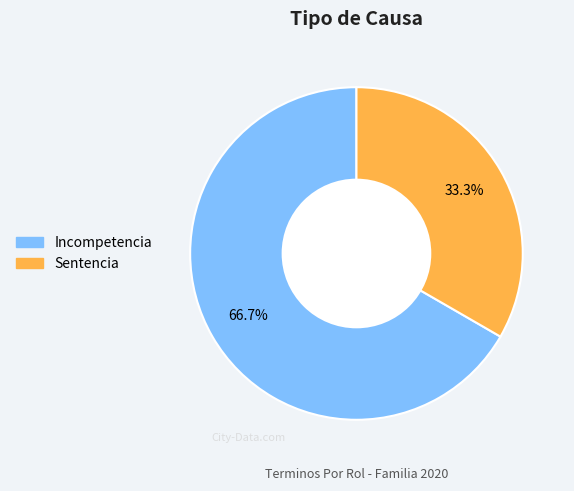

How many slices are in this pie chart?

2